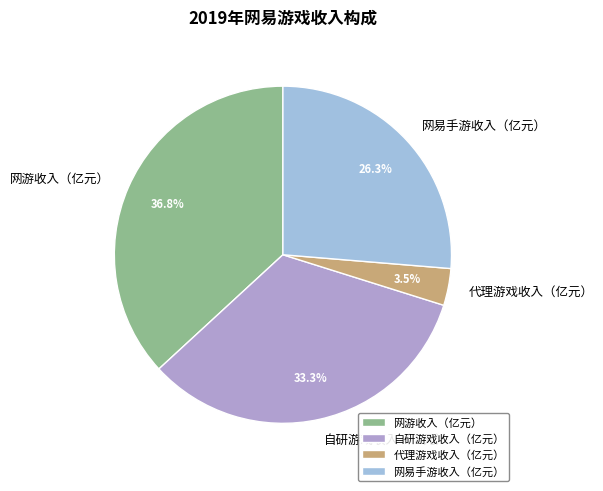

To the nearest percent, what is the difference between the 网游收入（亿元） and 网易手游收入（亿元） slice percentages?

11%